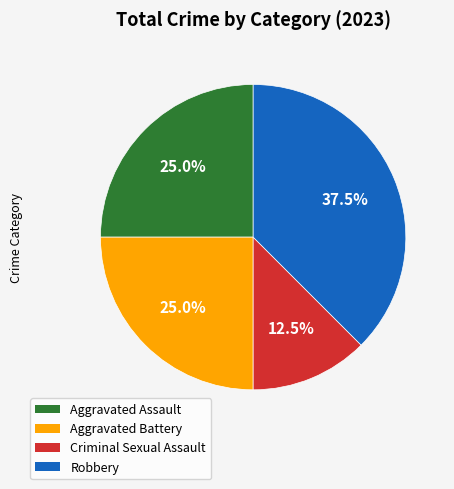

What is the total percentage of Aggravated Battery and Criminal Sexual Assault?

37.5%